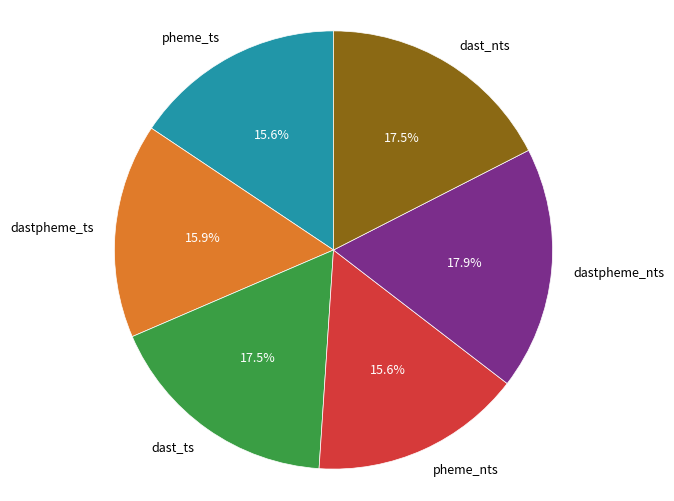

Is pheme_nts the majority of the pie?

No